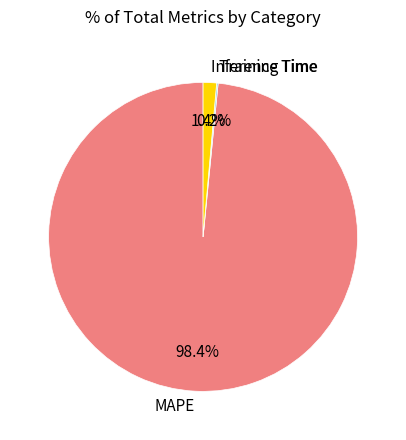

What is the largest slice in the pie chart?

MAPE